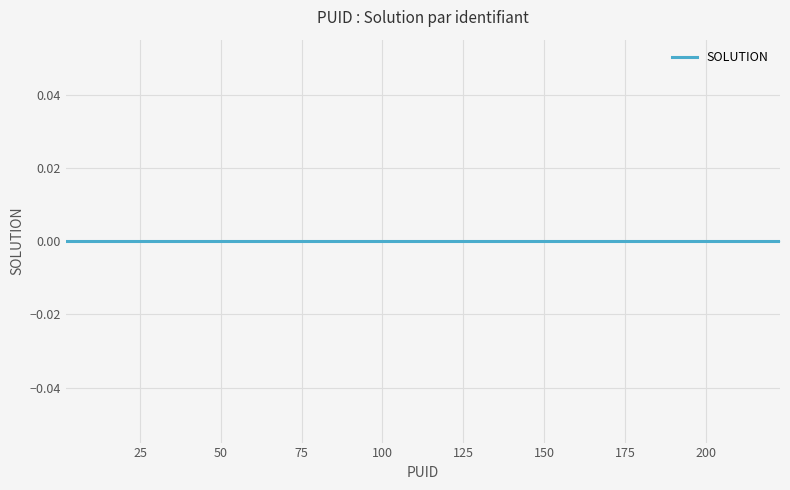

Is this an area chart (filled region under the line)?

No